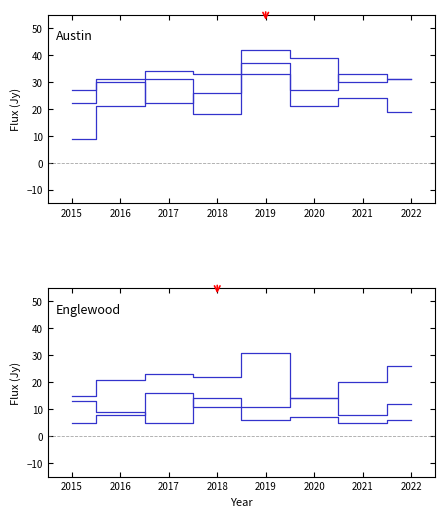

In Grand Crossing, how many points are higher than both neighbors (excluding endpoints)?

2